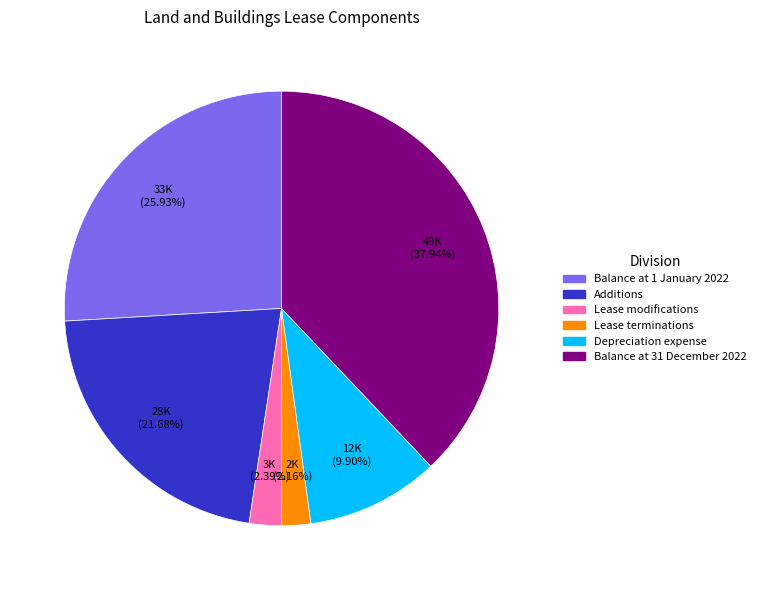

Is there a majority slice in this chart?

No